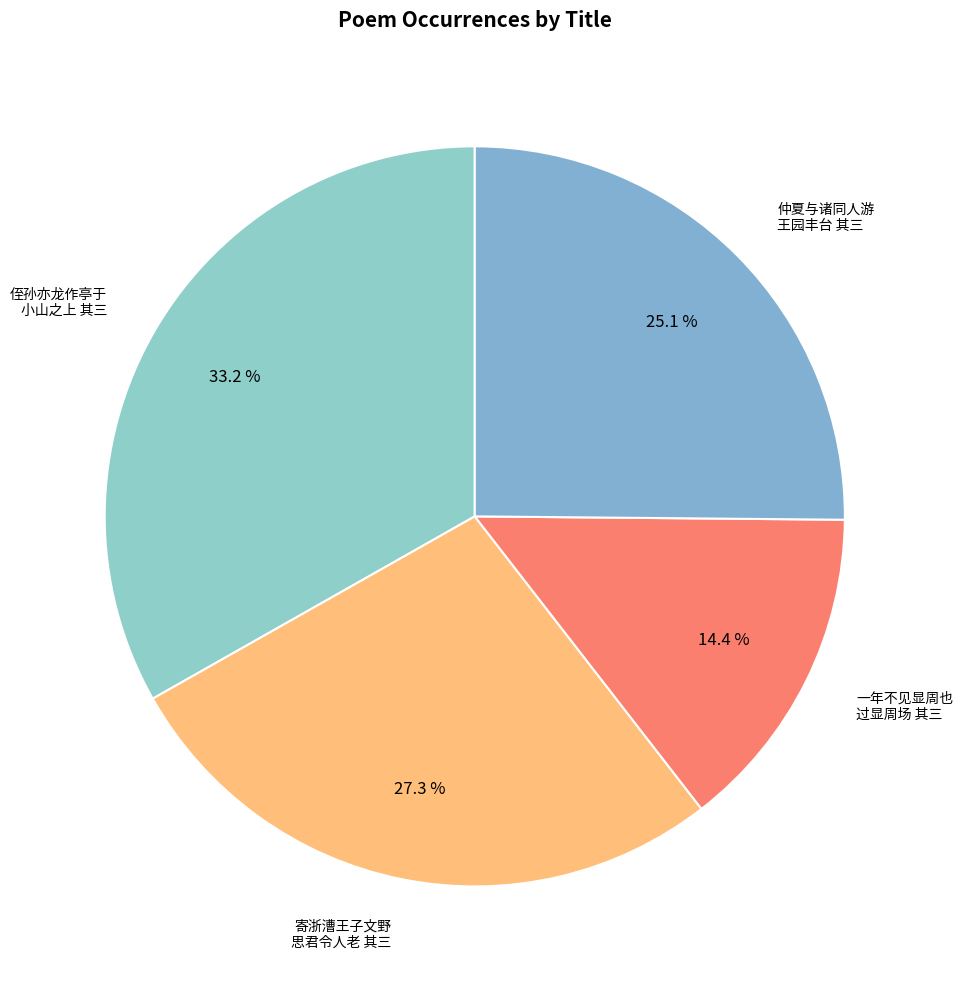

Between 侄孙亦龙作亭于 小山之上 其三 and 仲夏与诸同人游 王园丰台 其三, which is larger?

侄孙亦龙作亭于 小山之上 其三